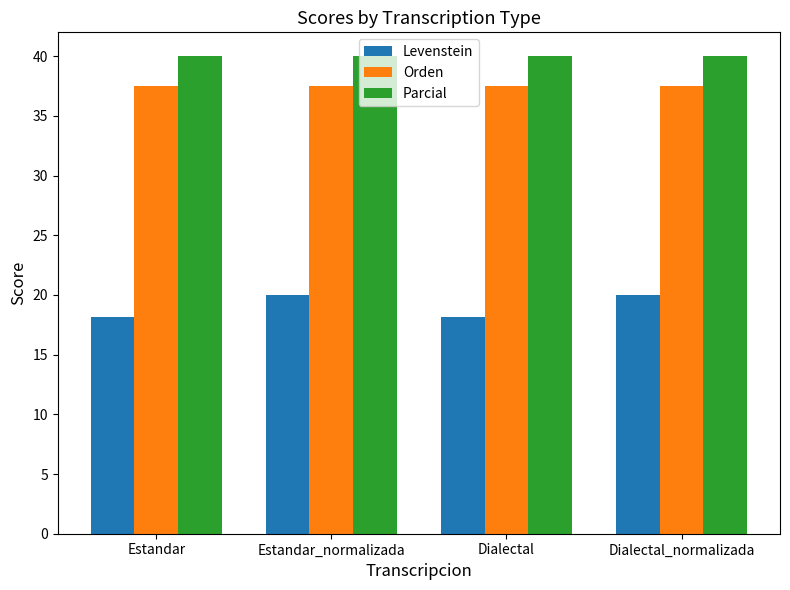

Is the value of Orden at Dialectal_normalizada greater than the value of Parcial at Estandar?

No